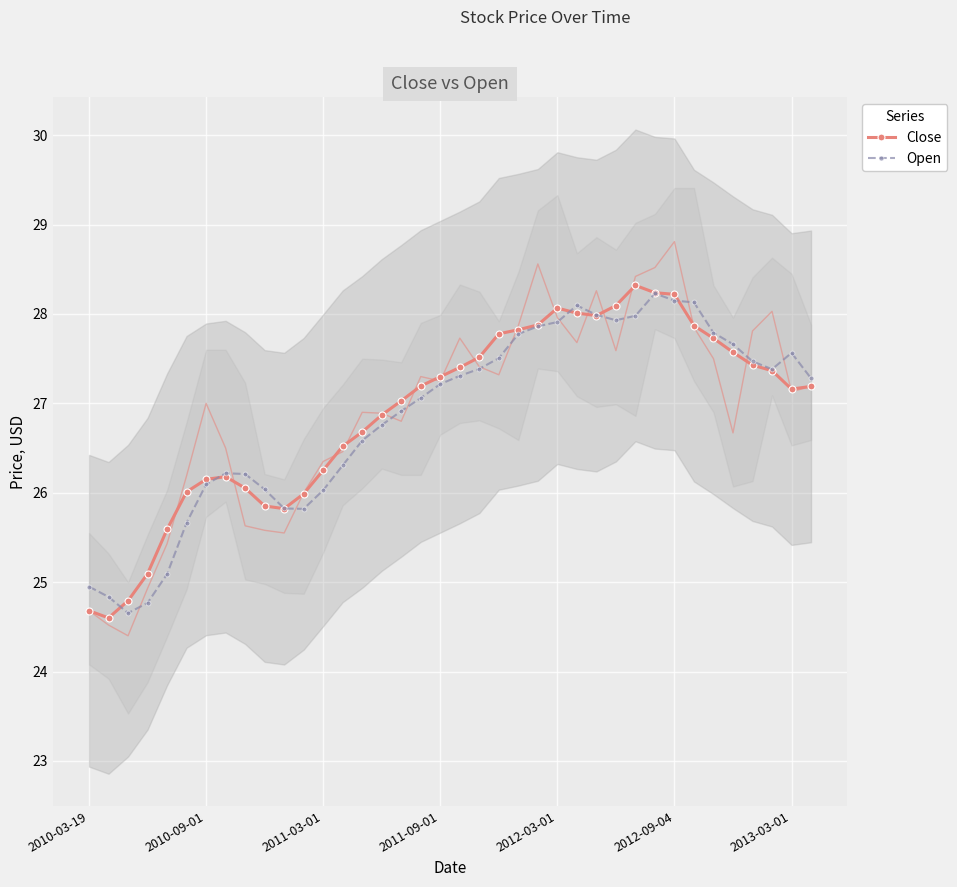

The value of Close at 2012-09-04 is 28.2. True or false?

True